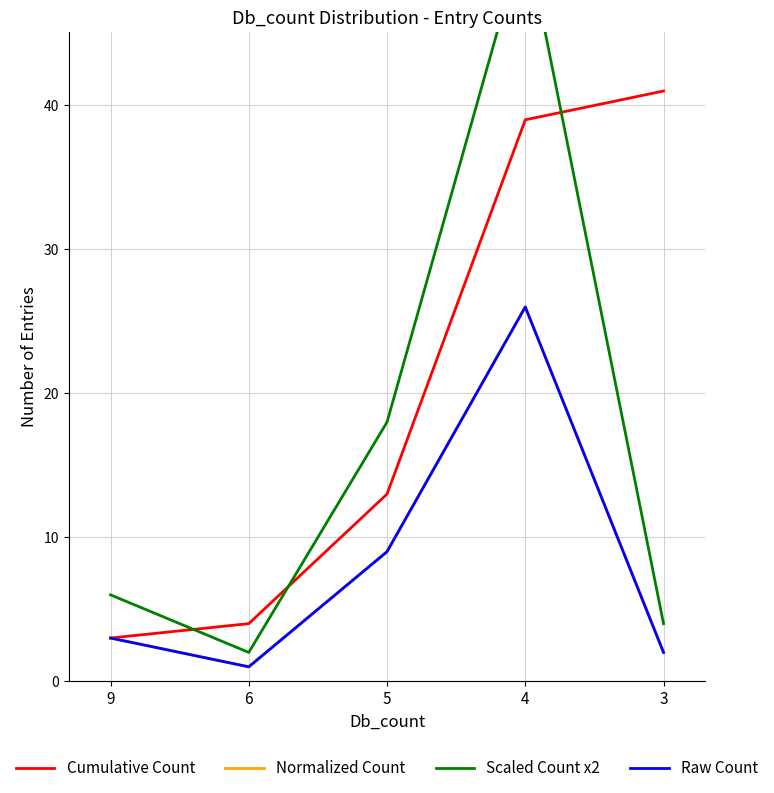

Rank the series at 5 from lowest to highest value.

Normalized Count, Raw Count, Cumulative Count, Scaled Count x2